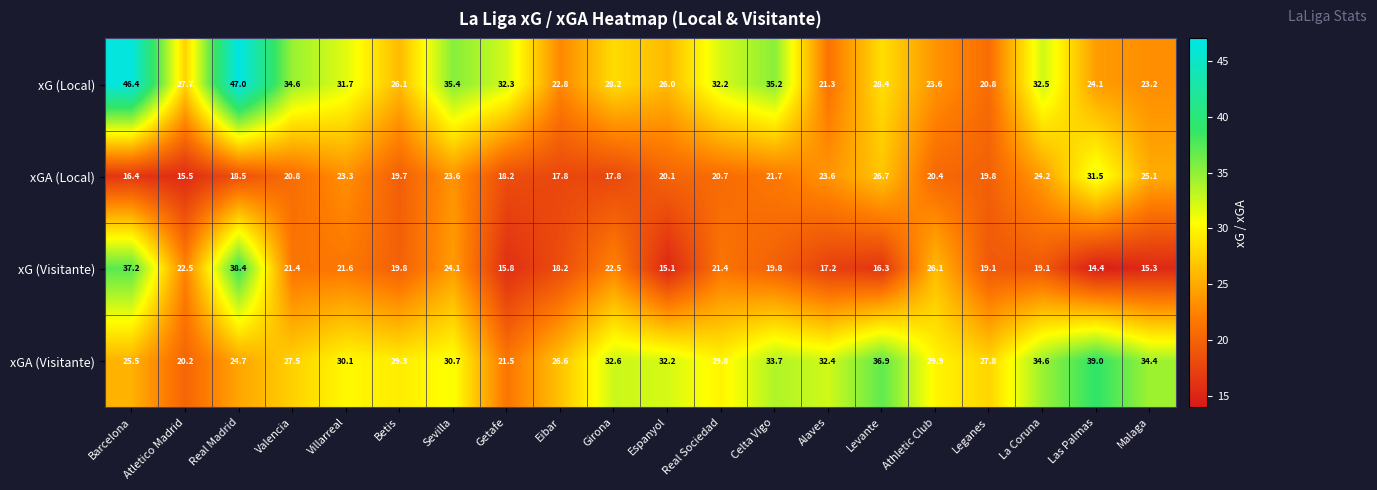

What is the difference between the maximum and minimum values in the xGA (Local) series?

16.0